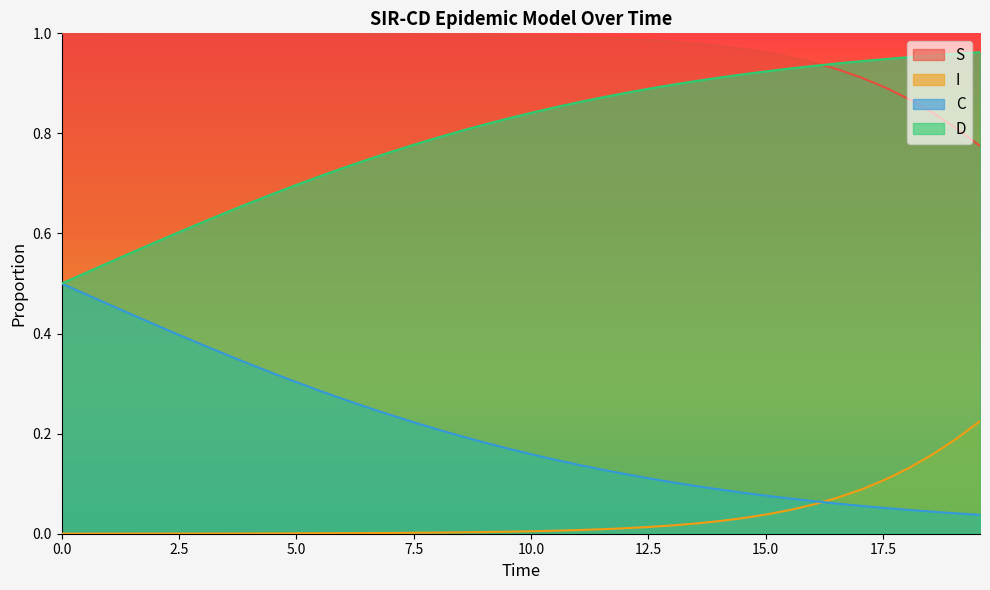

True or false: I and S cross at least once.

False